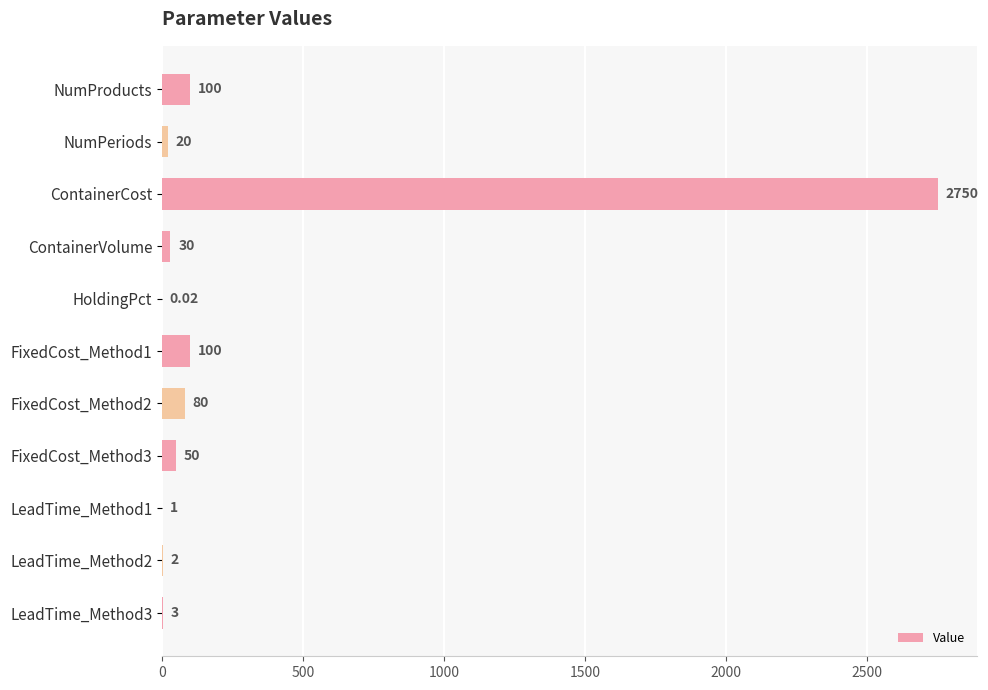

How many data points does each series have?

11